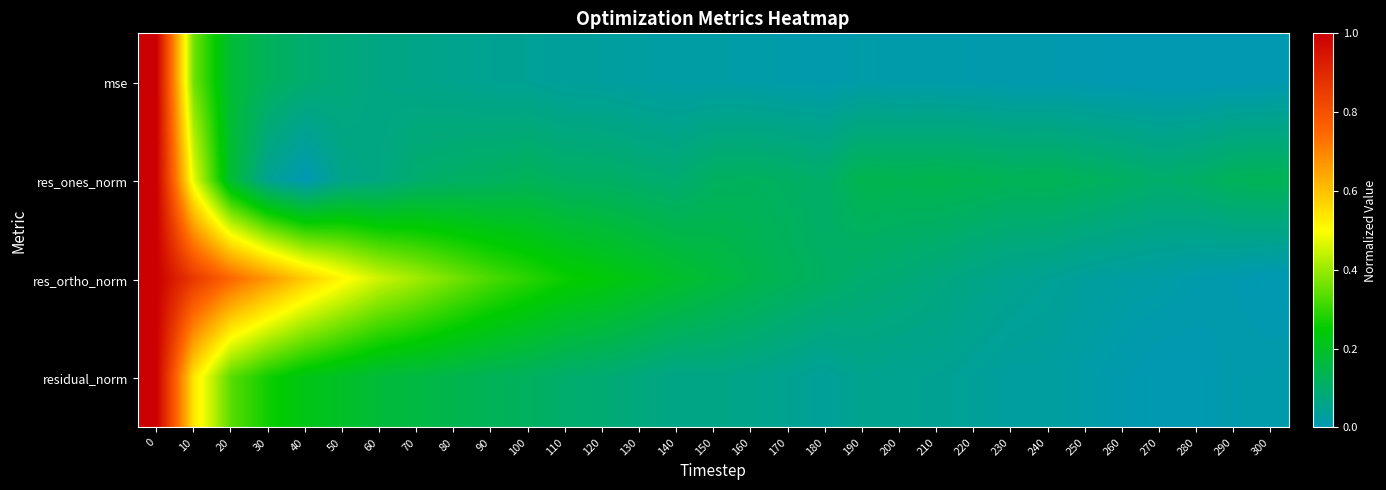

Rank the series by their maximum value, from highest to lowest.

res_ones_norm, residual_norm, res_ortho_norm, mse